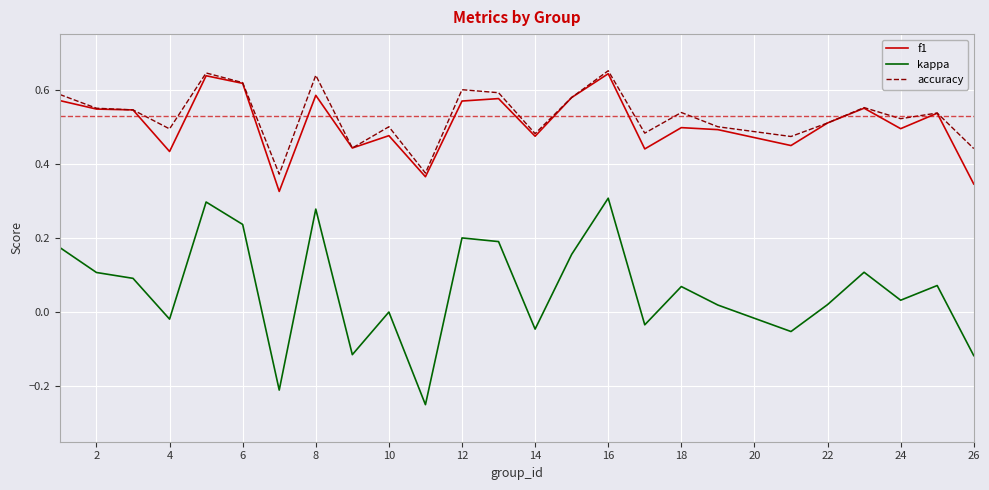

Which series has the largest range (max minus min)?

kappa